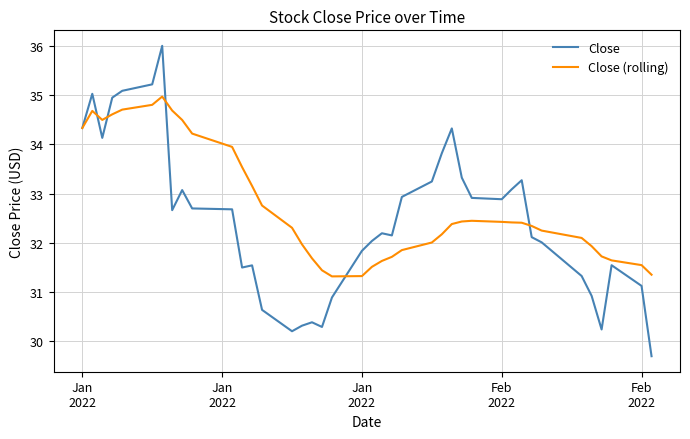

Which series has the largest total across all categories?

Close (rolling)